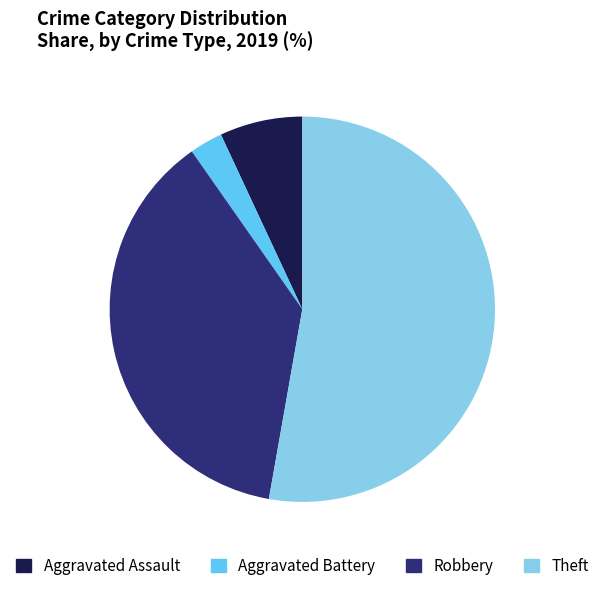

Do Aggravated Assault and Robbery together represent more than half of the pie?

No